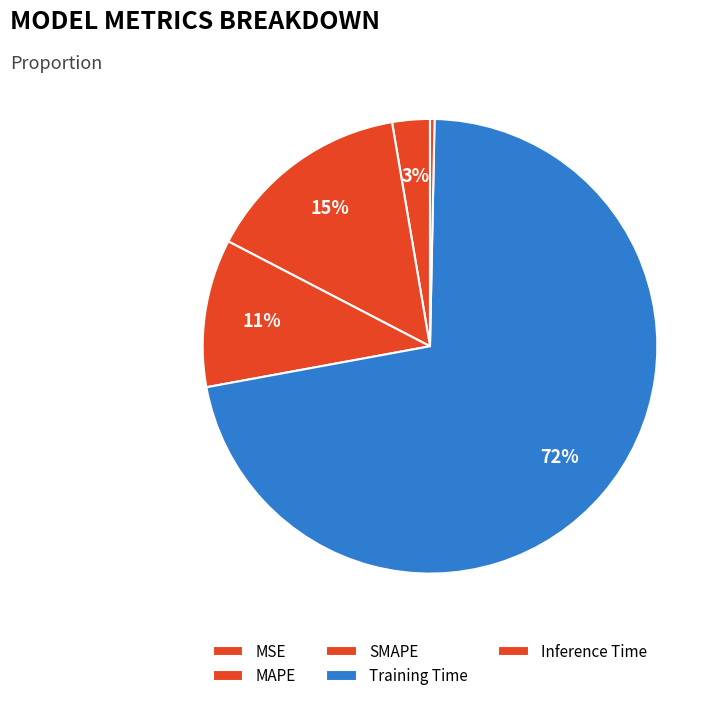

Which slice represents more than half of the pie?

Training Time